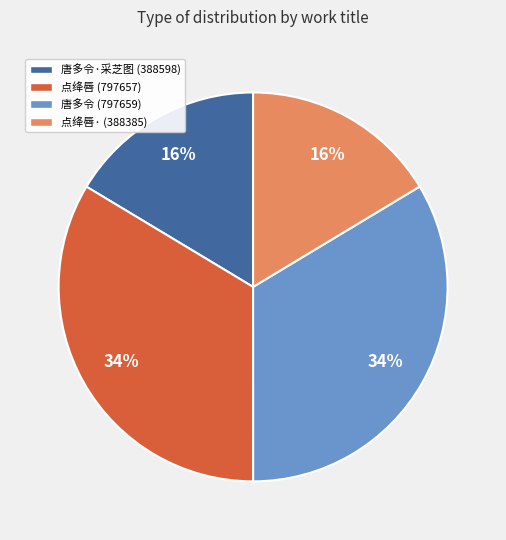

To the nearest percent, what is the average slice percentage?

25%